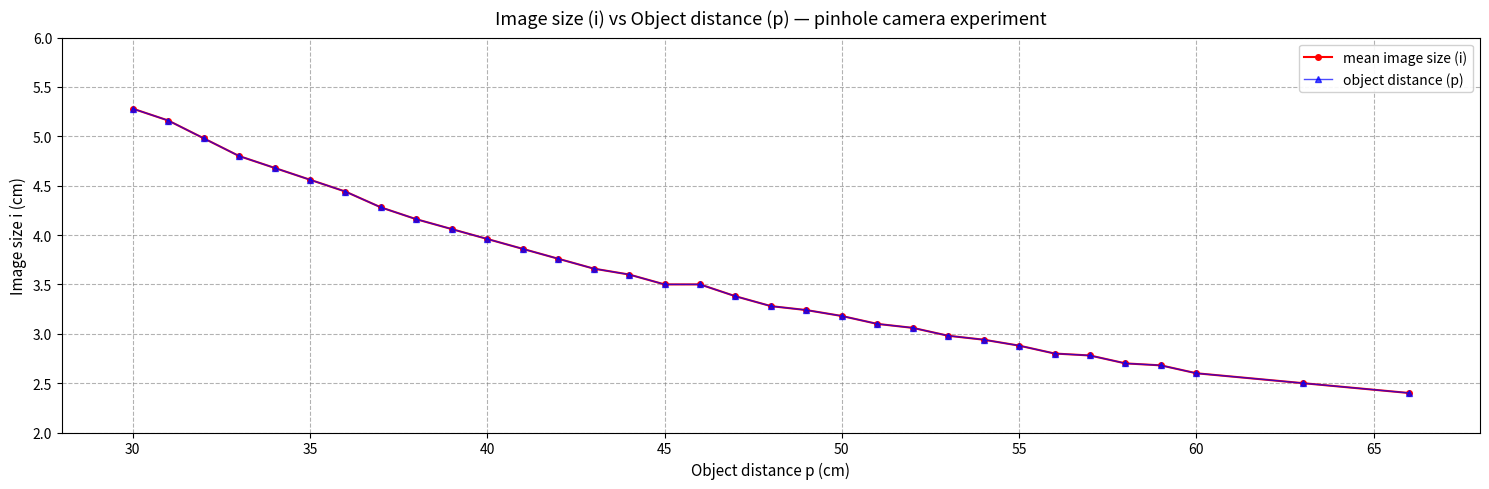

Does the chart have visible grid lines?

Yes